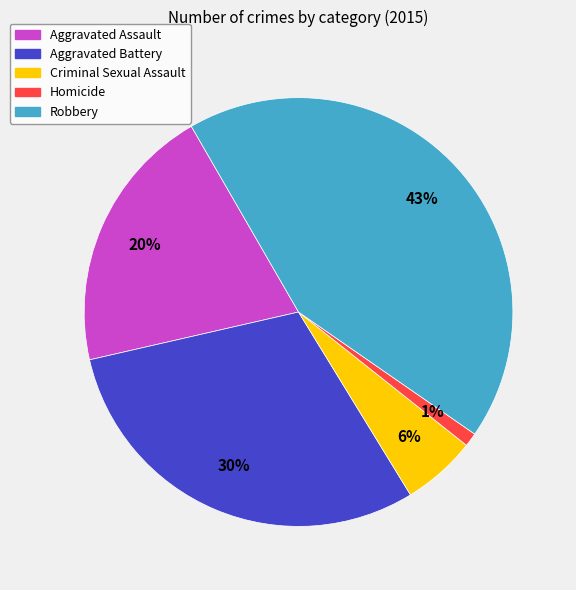

To the nearest percent, what is the difference between the Aggravated Battery and Aggravated Assault slice percentages?

10%